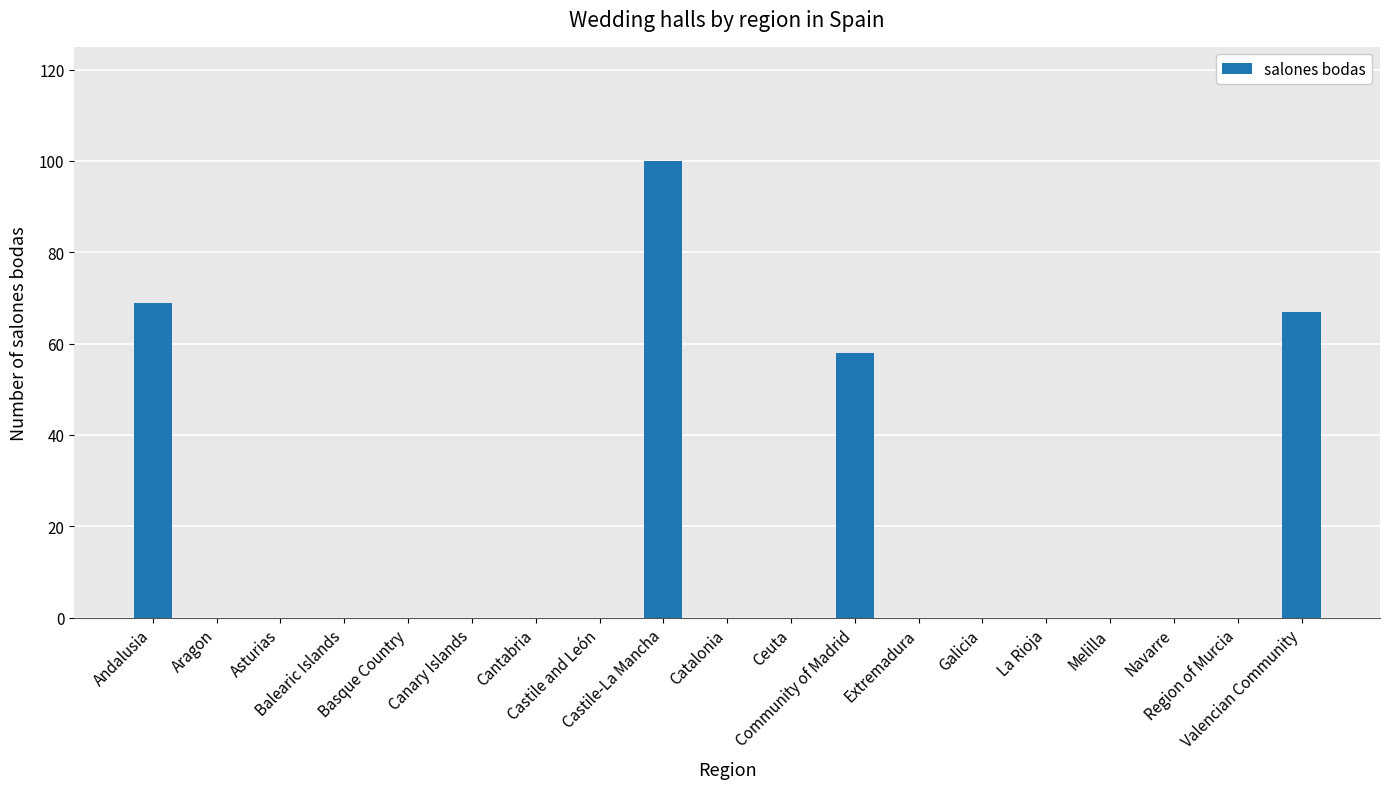

Reading left to right, what are all the values shown in this chart?

69	0	0	0	0	0	0	0	100	0	0	58	0	0	0	0	0	0	67